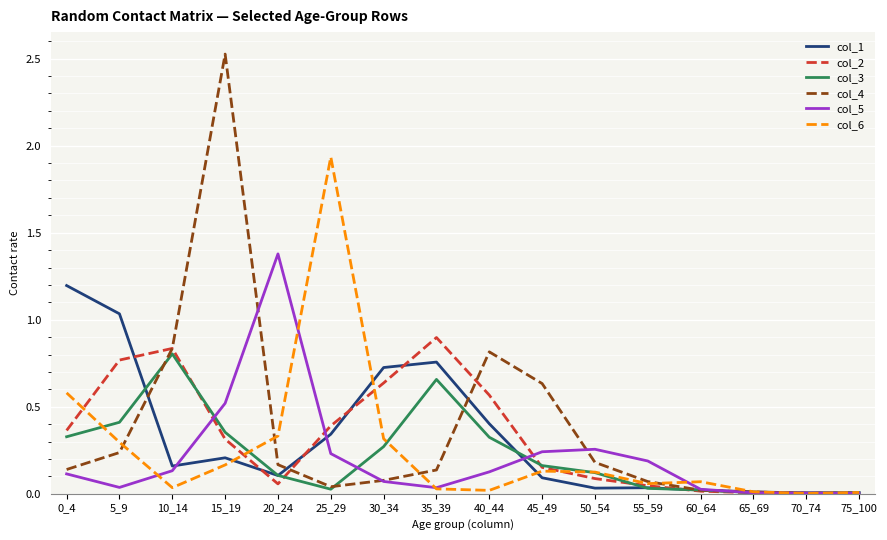

How many lines are shown in the chart?

6